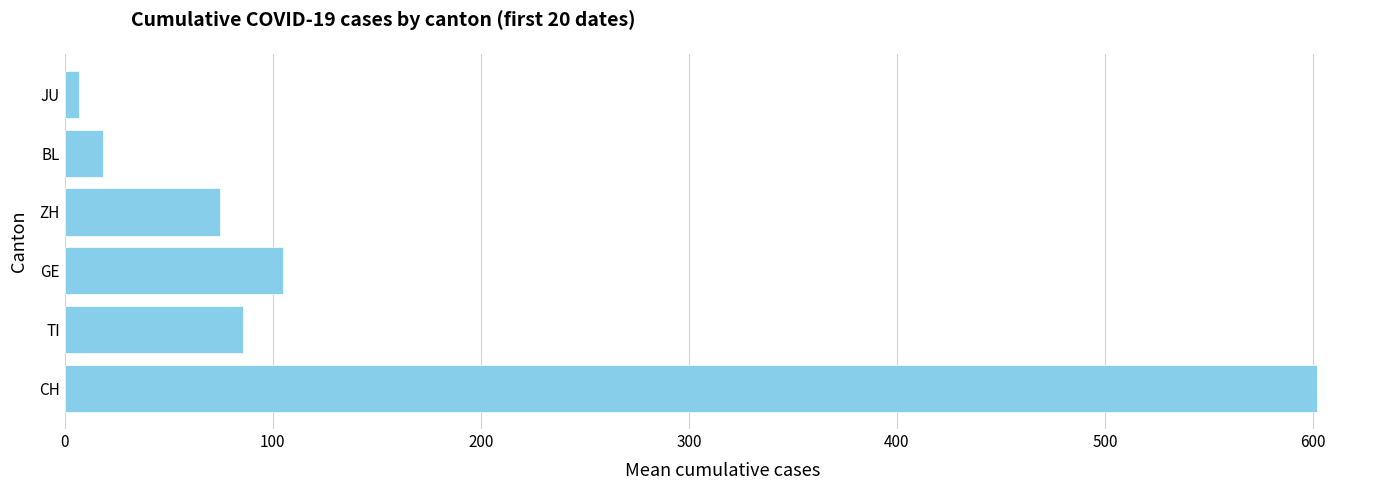

List the labels in order of value, largest first.

CH, GE, TI, ZH, BL, JU